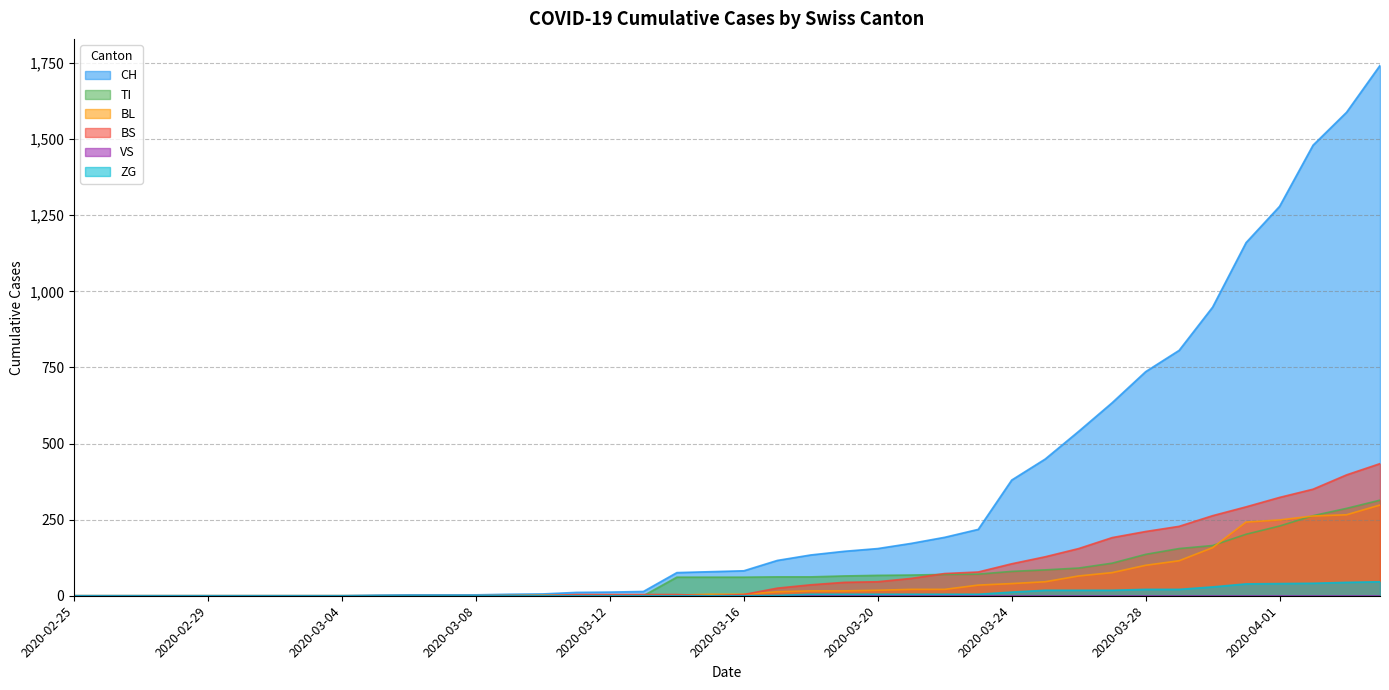

What is the average value of the BS series?

86